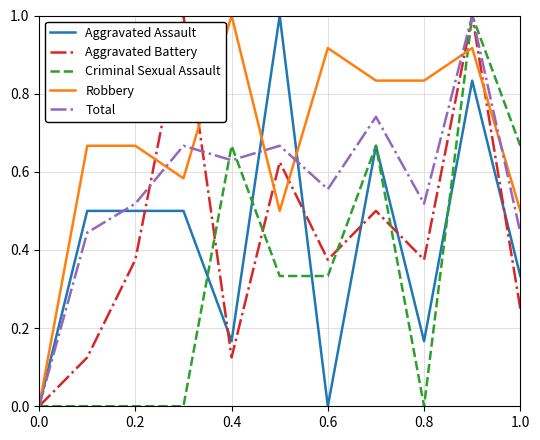

True or false: Aggravated Assault and Robbery intersect in this chart.

True